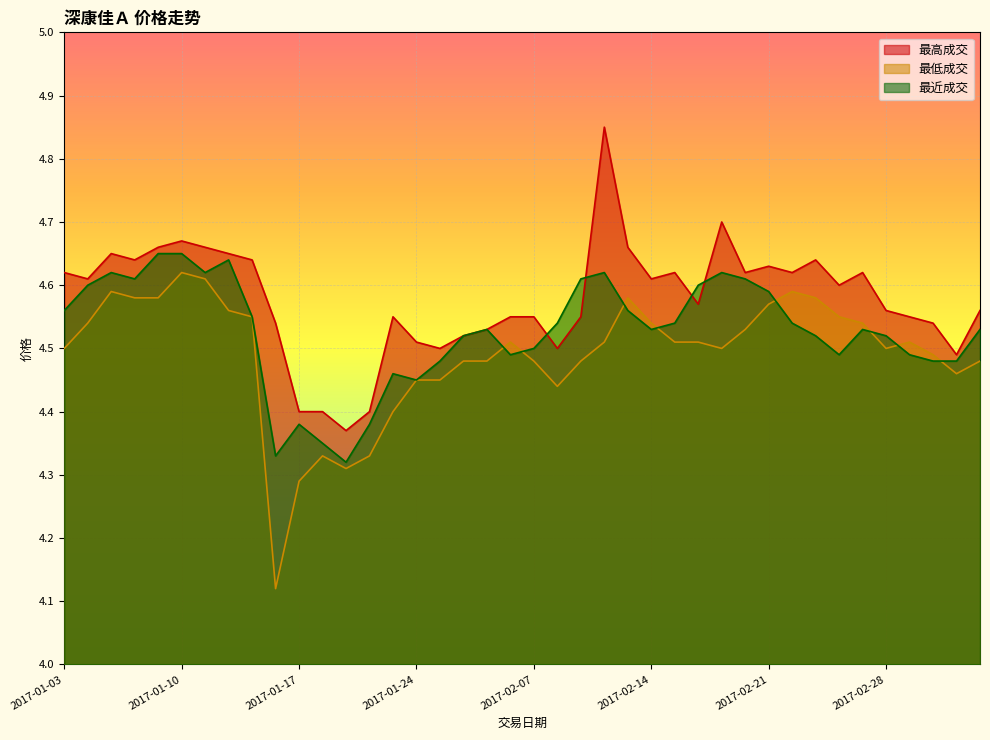

What is the minimum value for 最近成交?

4.3